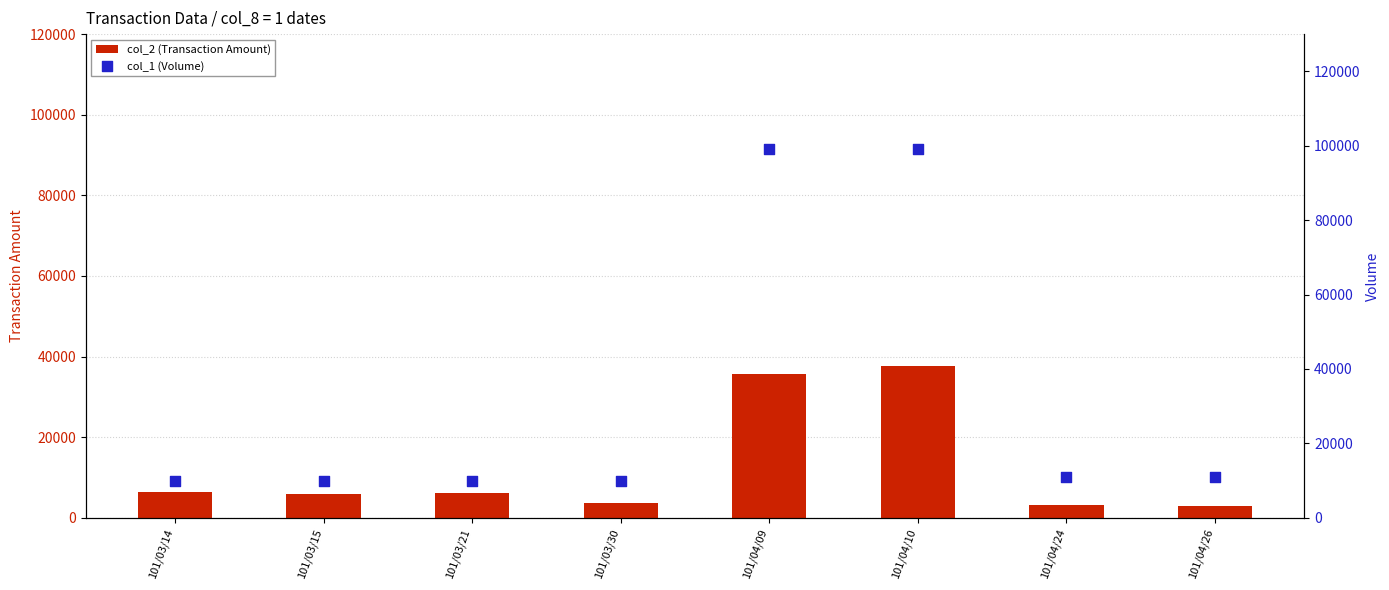

Which series has the largest total across all categories?

col_1 (Volume)